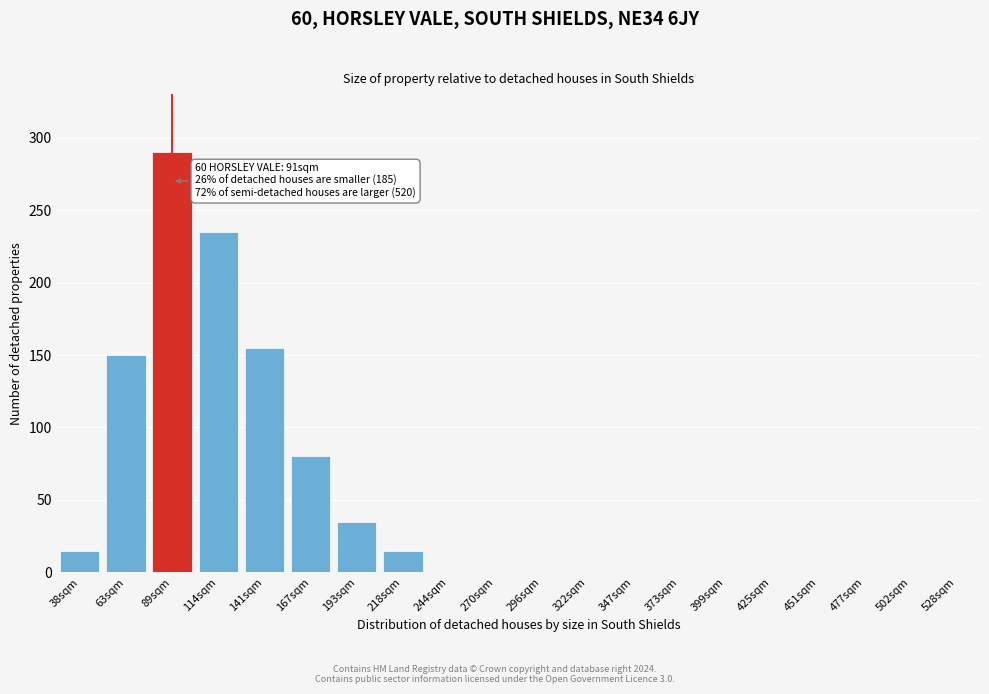

Reading left to right, what are all the values shown in this chart?

38sqm=15	63sqm=150	89sqm=290	114sqm=235	141sqm=155	167sqm=80	193sqm=35	218sqm=15	244sqm=0	270sqm=0	296sqm=0	322sqm=0	347sqm=0	373sqm=0	399sqm=0	425sqm=0	451sqm=0	477sqm=0	502sqm=0	528sqm=0